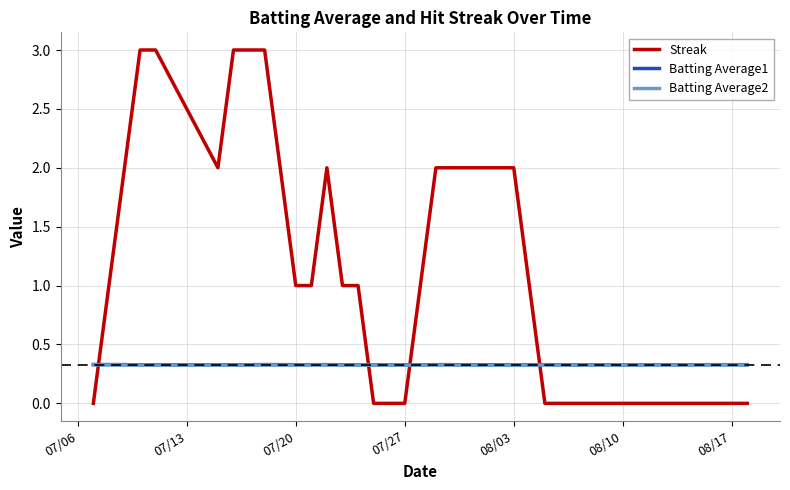

Which series has the largest total across all categories?

Streak